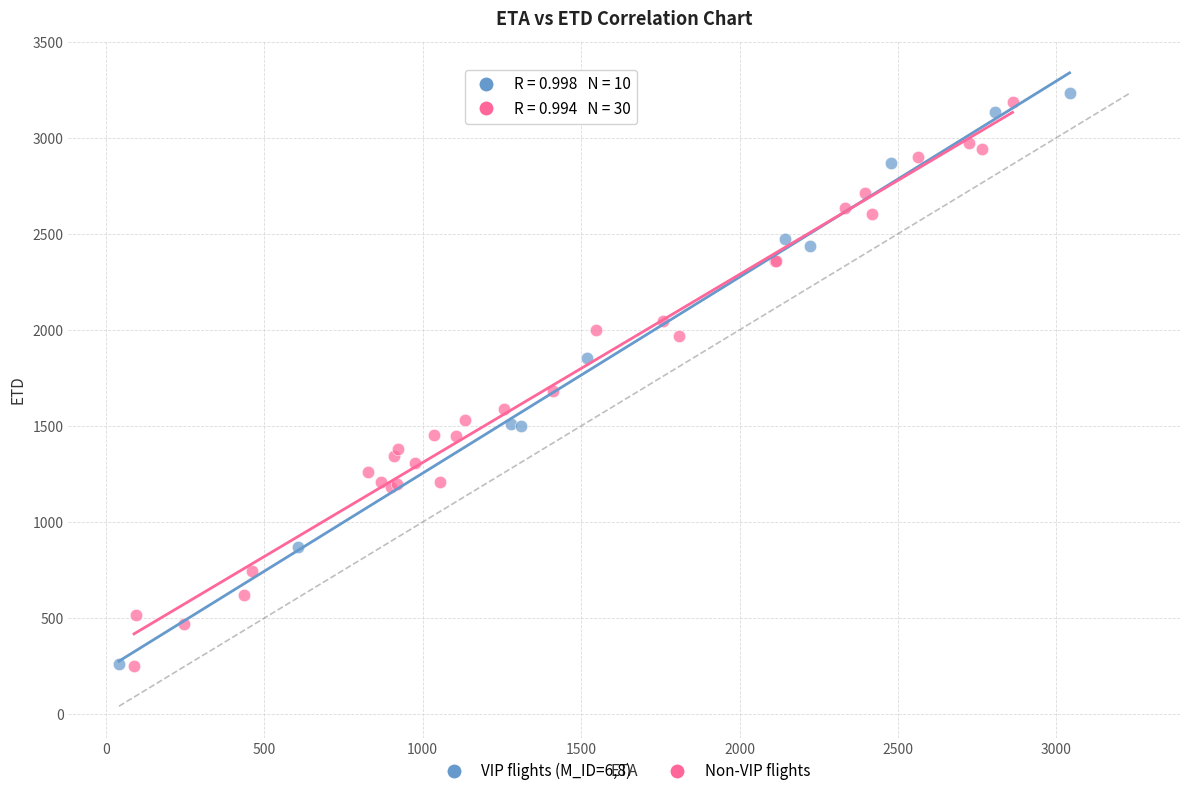

What are all the series names shown in the legend?

VIP flights (M_ID=6,8), Non-VIP flights